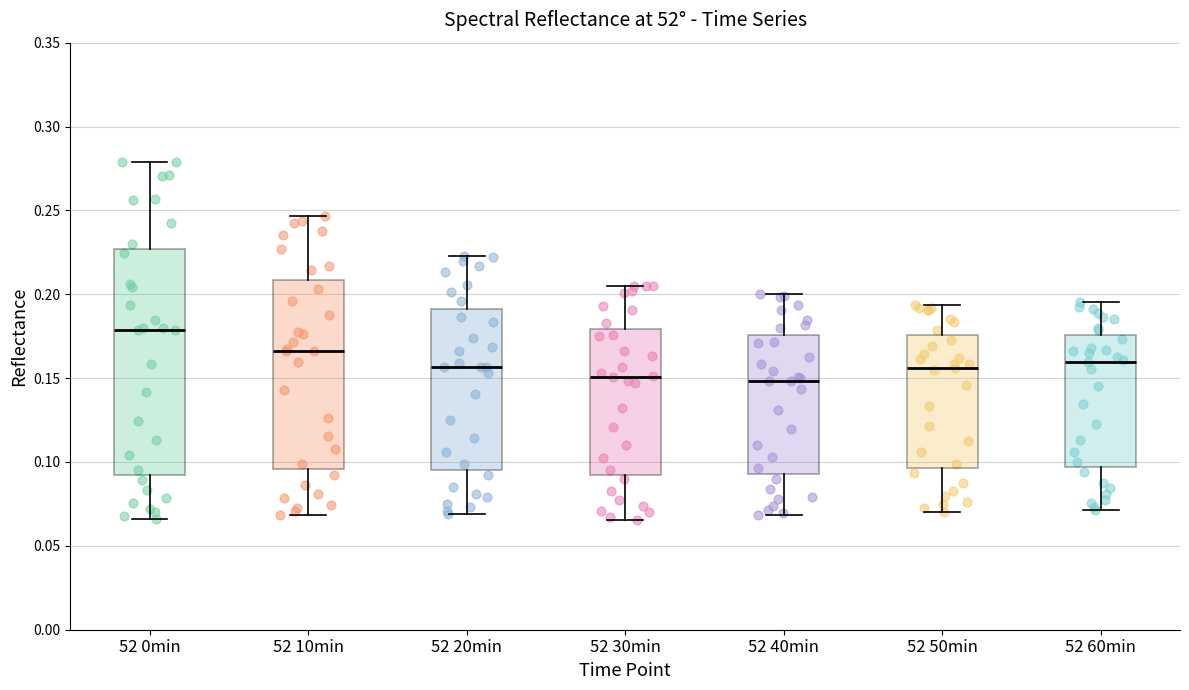

Comparing the boxes themselves (not the whiskers), which one is the tallest?

52 0min